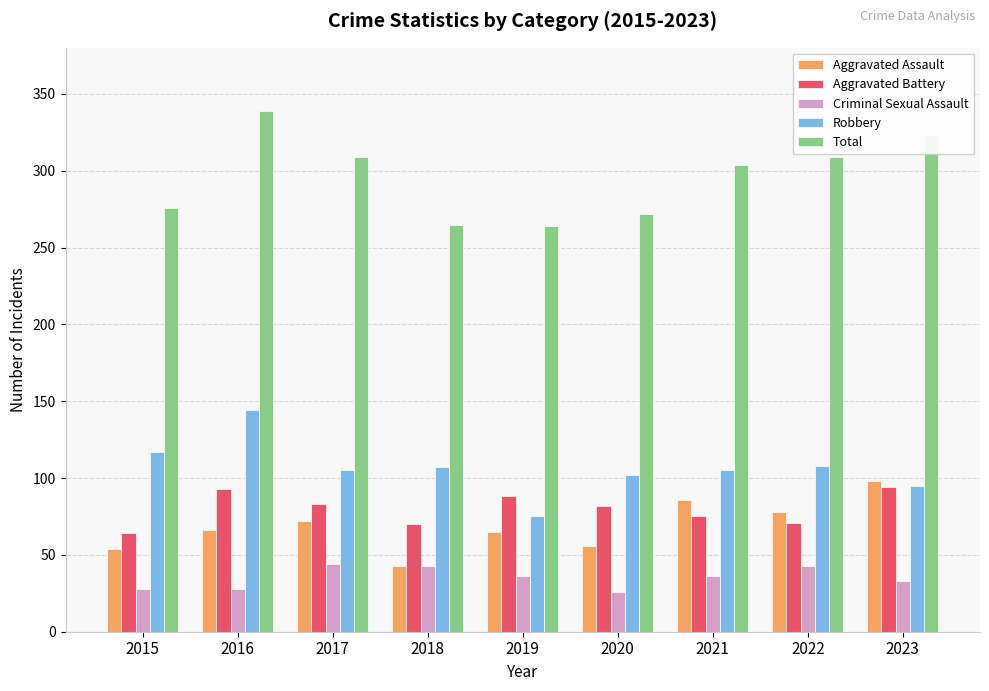

Is it true that Aggravated Battery equals 140 at 2020?

False